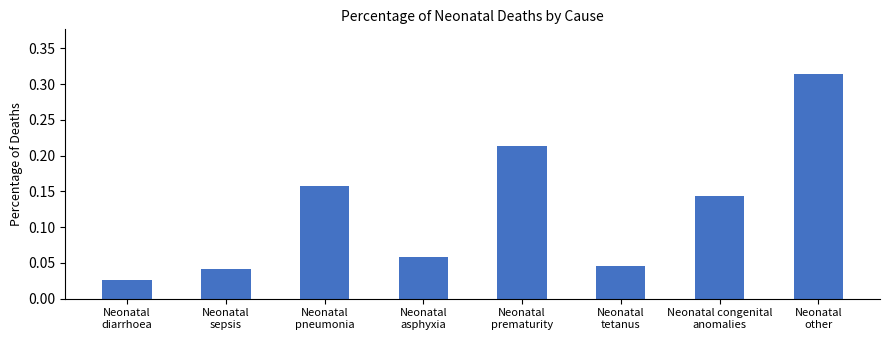

What is the label of the 1st bar from the left?

Neonatal
diarrhoea